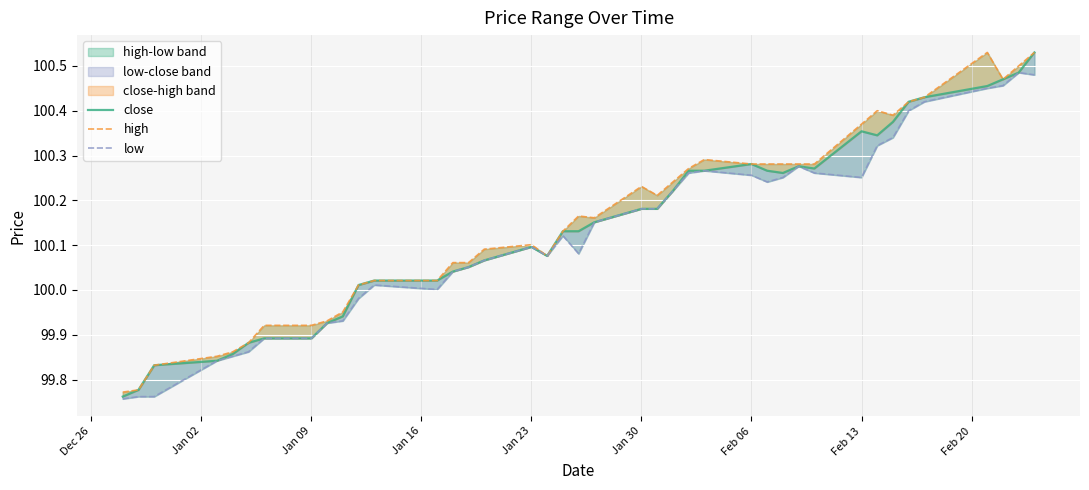

In low, how many points are higher than both neighbors (excluding endpoints)?

6